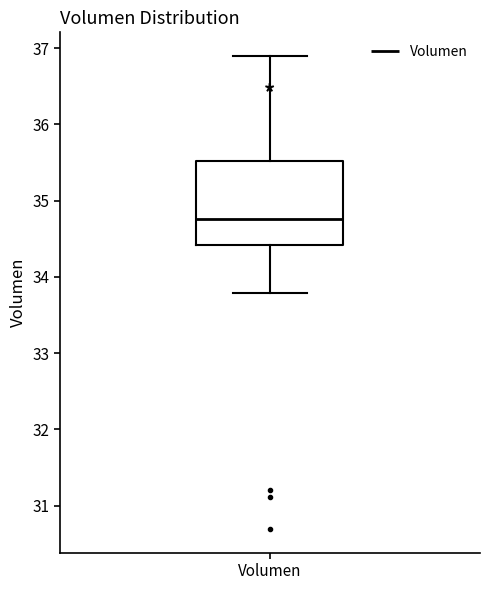

Transcribe this box plot: give where the median line is, the range the box spans, and where the two whiskers end, as read against the y-axis. The values are not printed on the chart, so give them approximately, as read against the axis.

median 34.8, box 34.4 to 35.5, whiskers 33.8 to 36.9